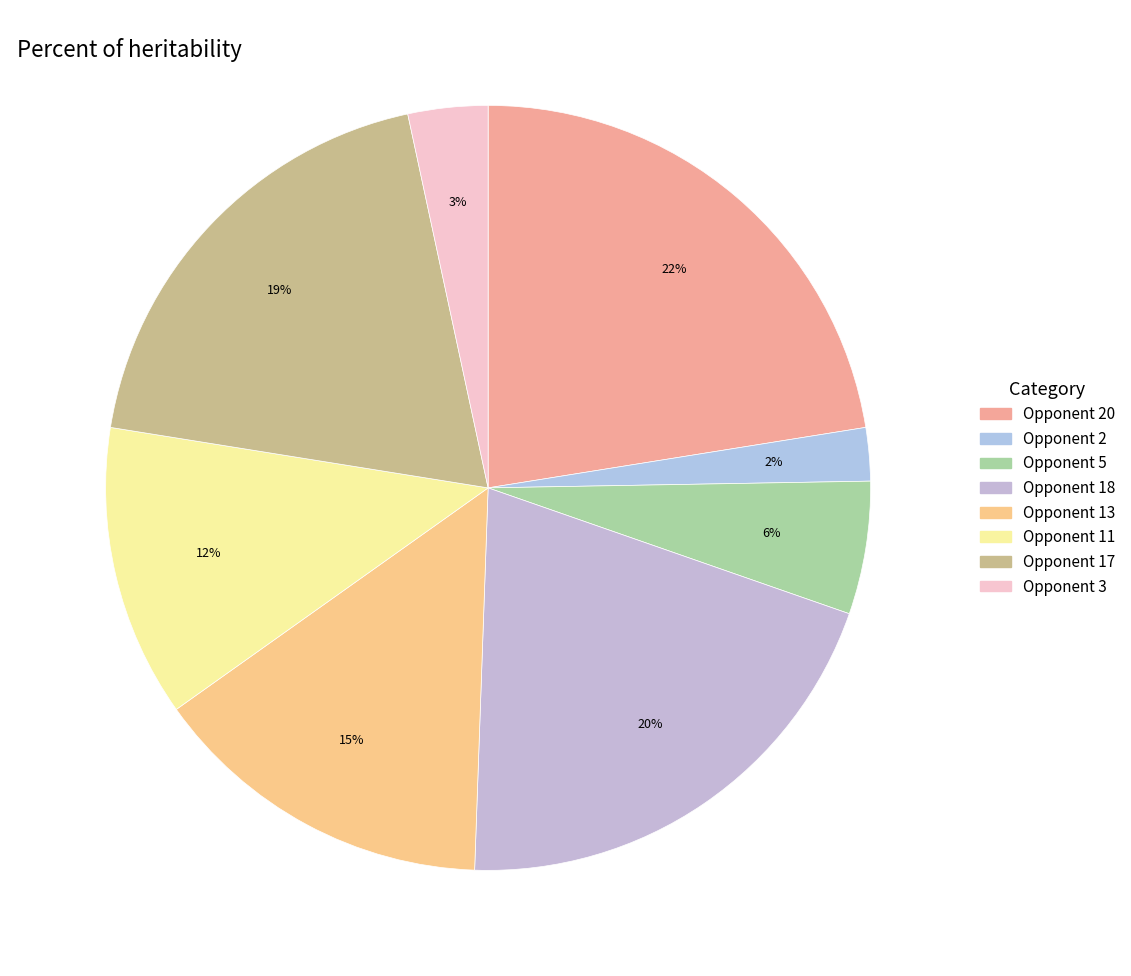

How many segments does this pie chart have?

8